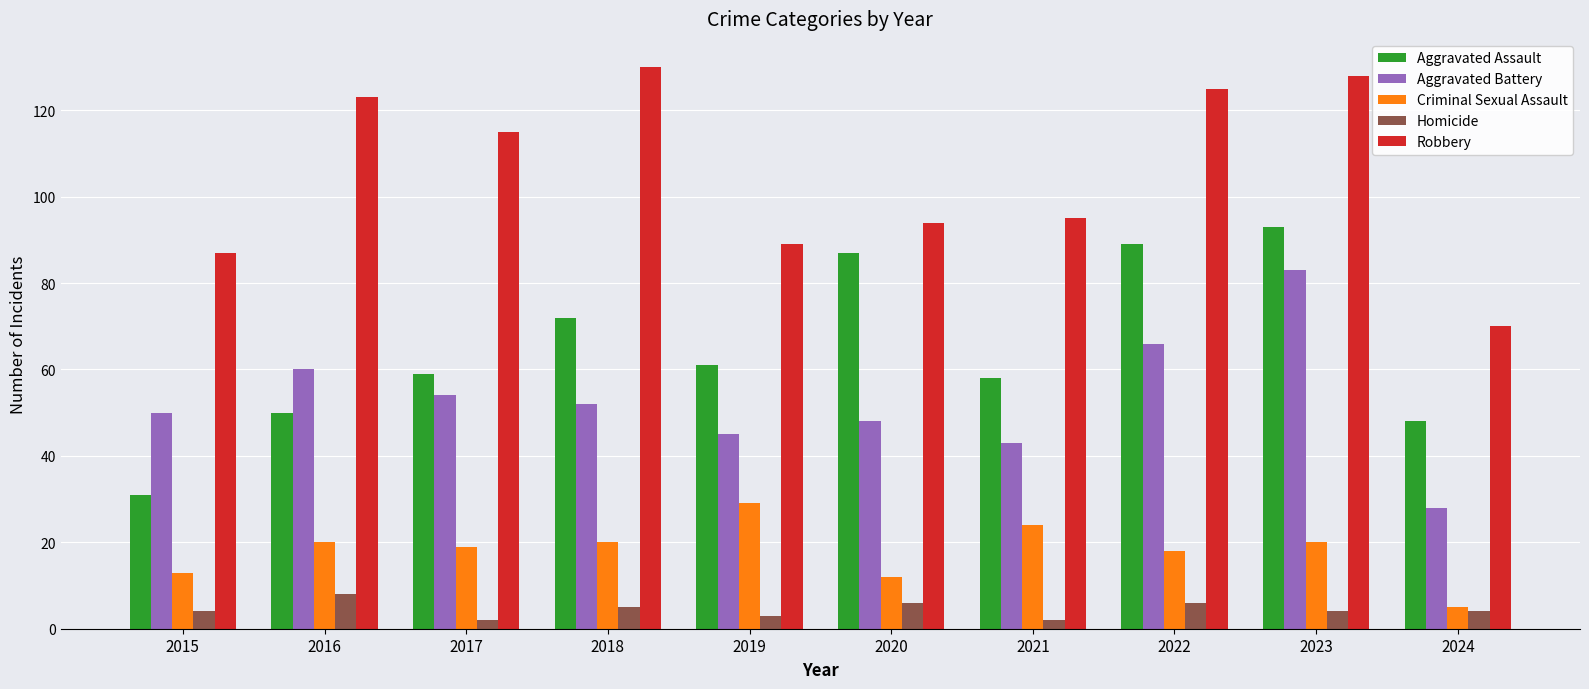

What is the difference between the highest and lowest values at 2018?

125